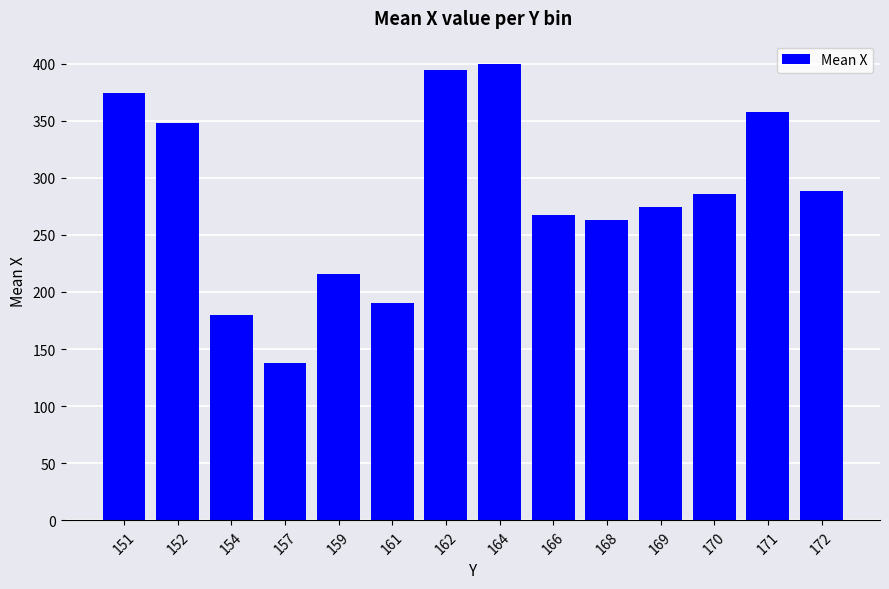

What is the difference between the values at 154 and 168?

83.2